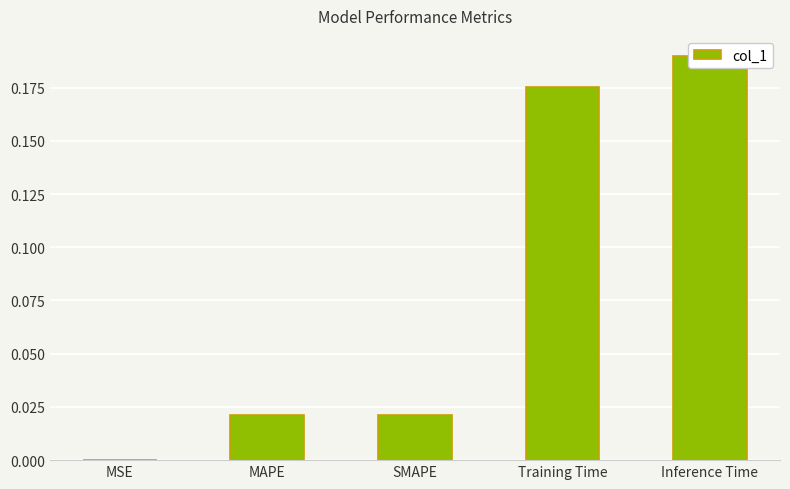

Rank the categories by value from lowest to highest.

MSE, MAPE, SMAPE, Training Time, Inference Time